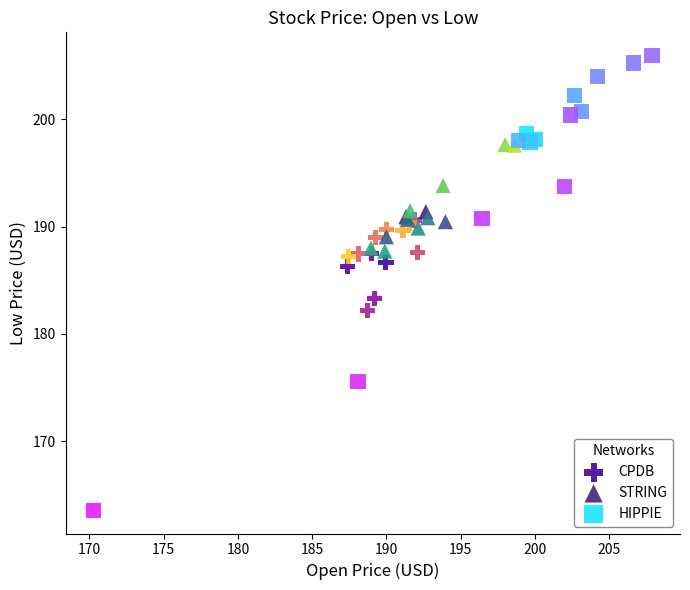

Which series has the largest Y range (max minus min)?

HIPPIE